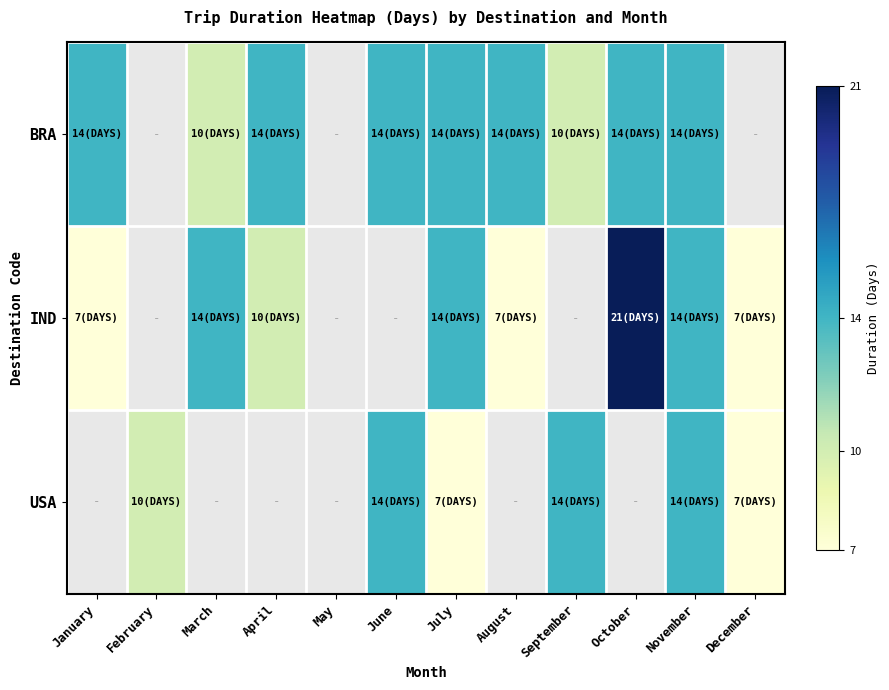

How many series are shown in this chart?

3